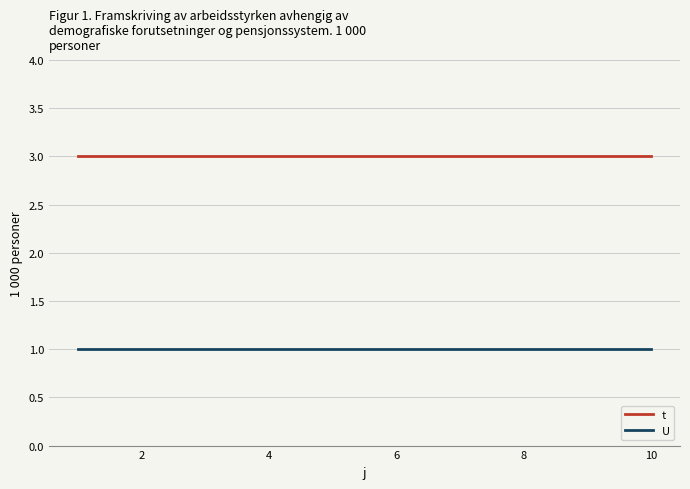

Rank the series by their maximum value, from highest to lowest.

t, U